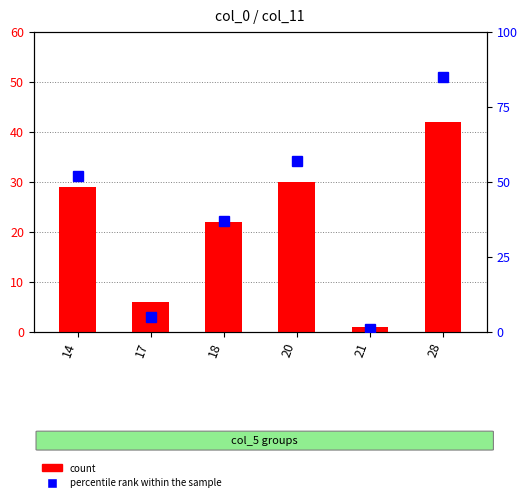

What is the spread (max minus min) of values at 20?

27